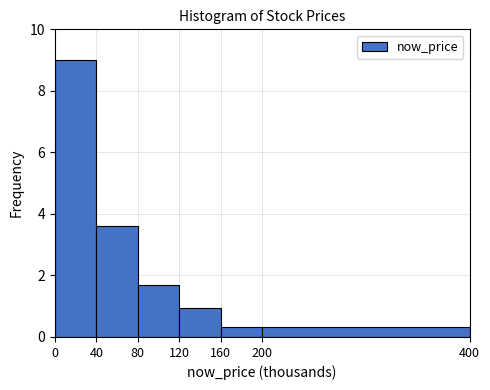

Reading left to right, transcribe this chart: for each bar, give the range it covers on the x-axis and its height. The values are not printed on the chart, so give them approximately, as read against the axis.

0 to 40: 9.0
40 to 80: 3.6
80 to 120: 1.6
120 to 160: 1.0
160 to 200: 0.4
200 to 400: 0.4